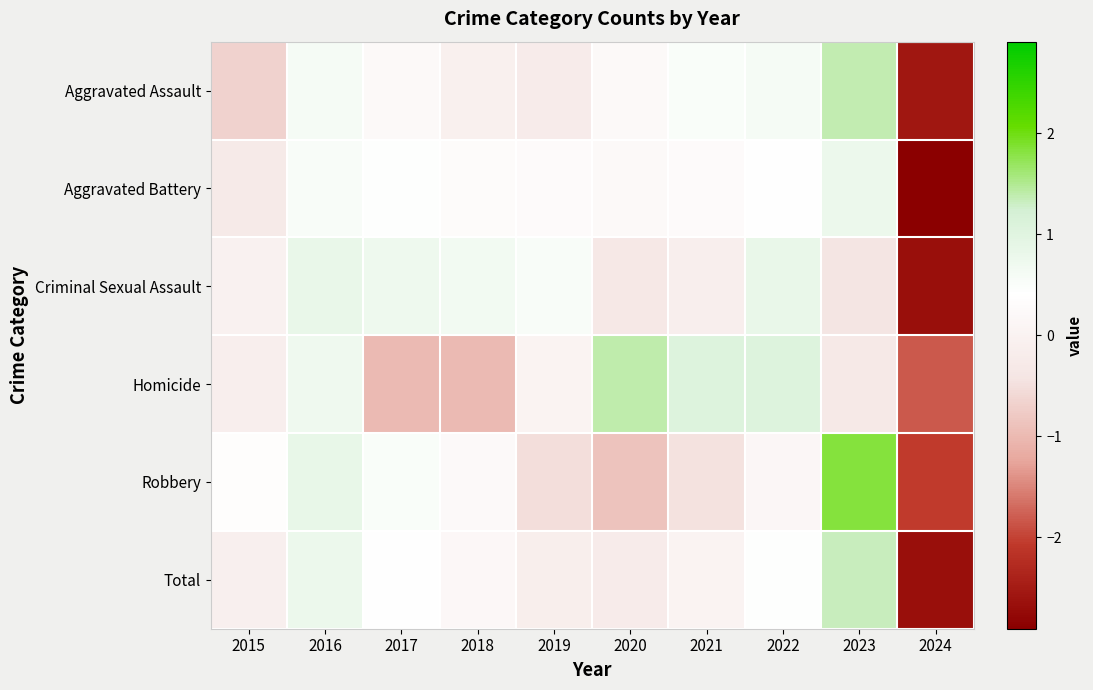

Reading right to left, what are all the values shown in this chart?

Aggravated Assault: 2024=-2.6	2023=1.4	2022=0.6	2021=0.5	2020=0.2	2019=-0.2	2018=-0.1	2017=0.2	2016=0.6	2015=-0.7
Aggravated Battery: 2024=-2.9	2023=0.8	2022=0.4	2021=0.3	2020=0.2	2019=0.3	2018=0.3	2017=0.4	2016=0.5	2015=-0.3
Criminal Sexual Assault: 2024=-2.7	2023=-0.4	2022=0.8	2021=-0.1	2020=-0.3	2019=0.5	2018=0.6	2017=0.7	2016=0.8	2015=-0.0
Homicide: 2024=-1.8	2023=-0.3	2022=1.0	2021=1.0	2020=1.4	2019=0.0	2018=-1.0	2017=-1.0	2016=0.7	2015=-0.1
Robbery: 2024=-2.1	2023=1.8	2022=0.2	2021=-0.5	2020=-0.9	2019=-0.5	2018=0.2	2017=0.5	2016=0.8	2015=0.4
Total: 2024=-2.7	2023=1.3	2022=0.4	2021=0.0	2020=-0.2	2019=-0.2	2018=0.2	2017=0.4	2016=0.8	2015=-0.1